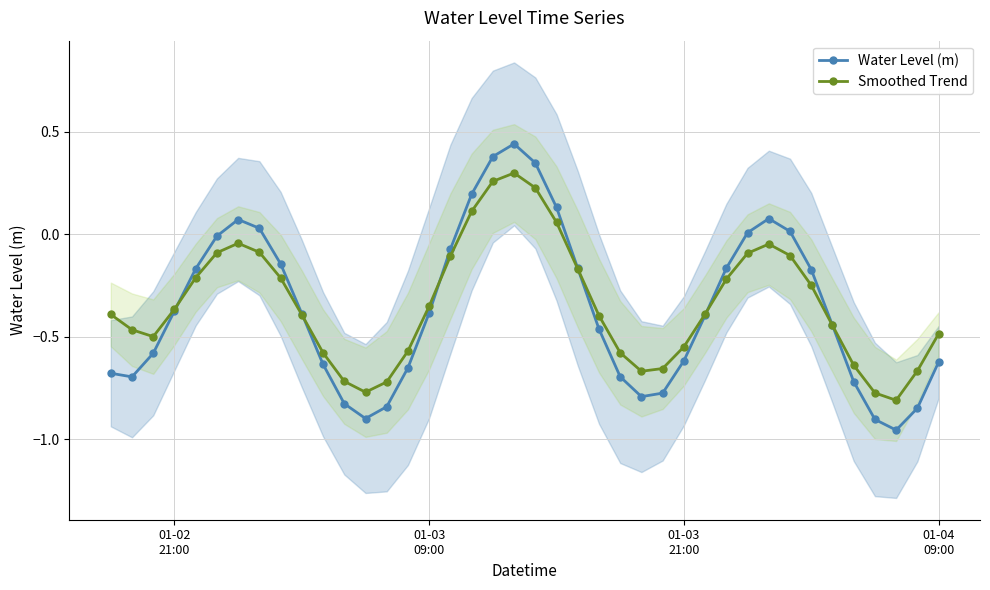

True or false: Smoothed Trend and Water Level (m) cross at least once.

True